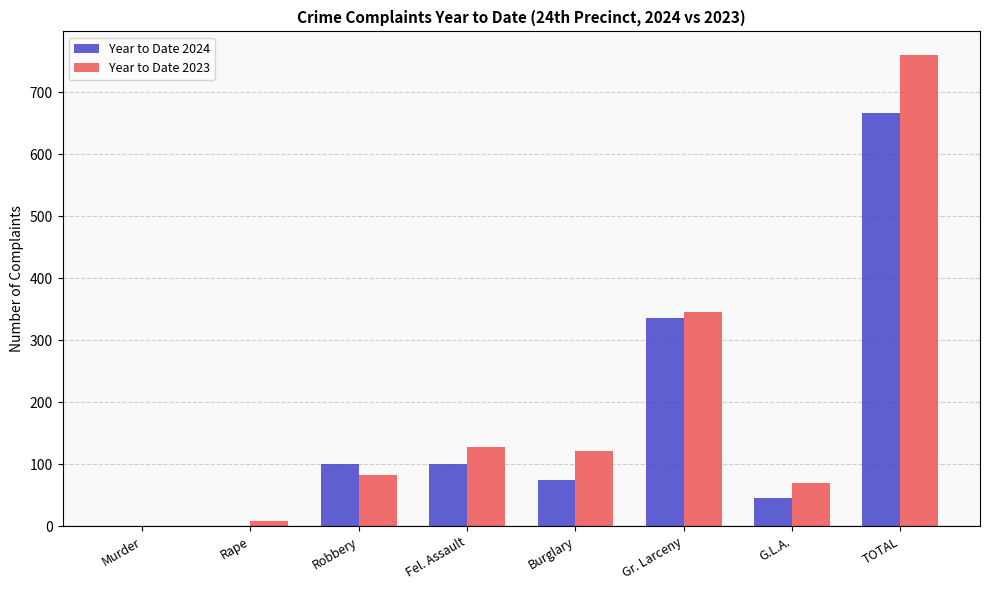

Are the bars grouped side by side (vs. stacked)?

Yes